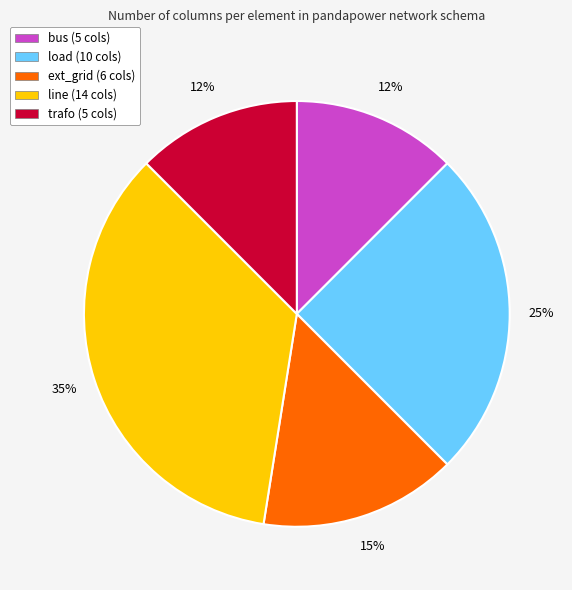

Count the number of slices in the pie.

5